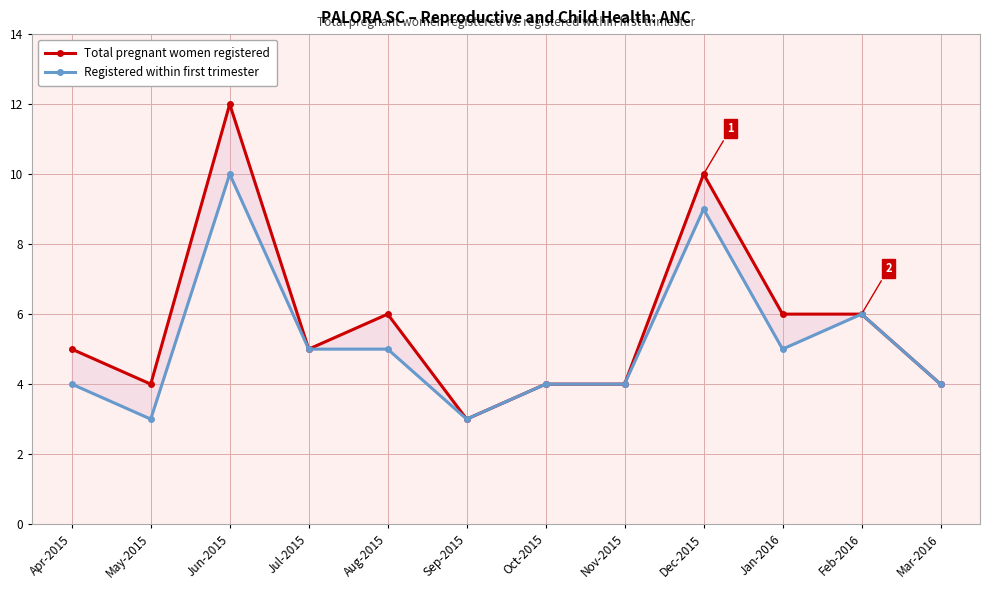

True or false: Registered within first trimester has a value of 5 at Aug-2015.

True